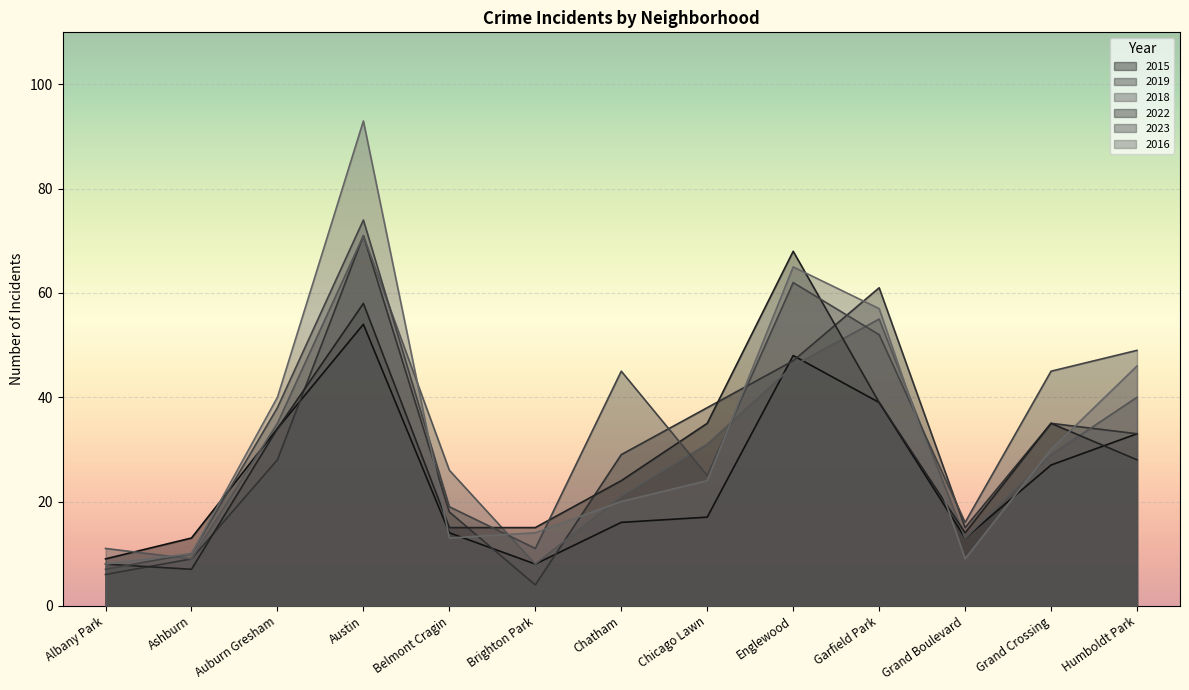

Between which two adjacent categories do 2019 and 2015 first intersect?

Auburn Gresham and Austin